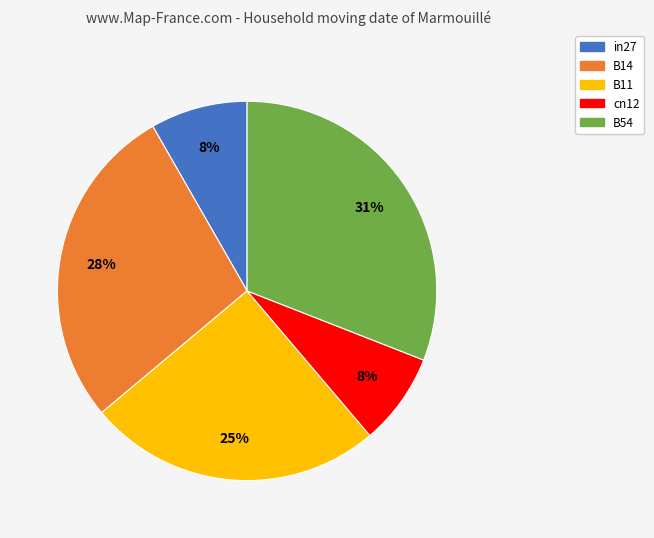

Which slice is the largest?

B54